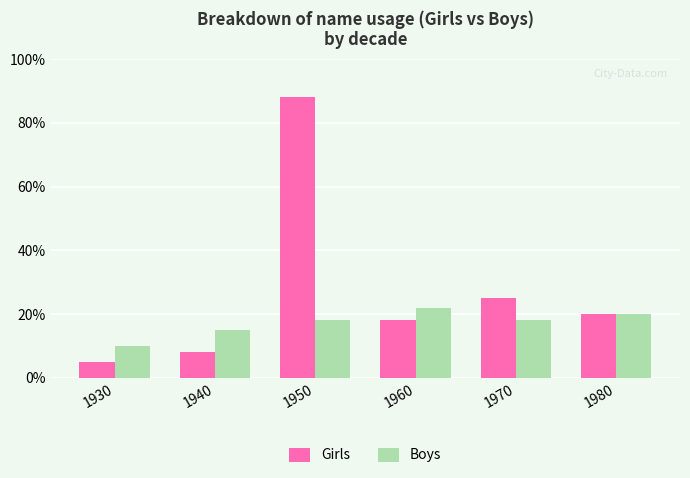

What is the sum of the Boys values at 1980 and 1970?

38